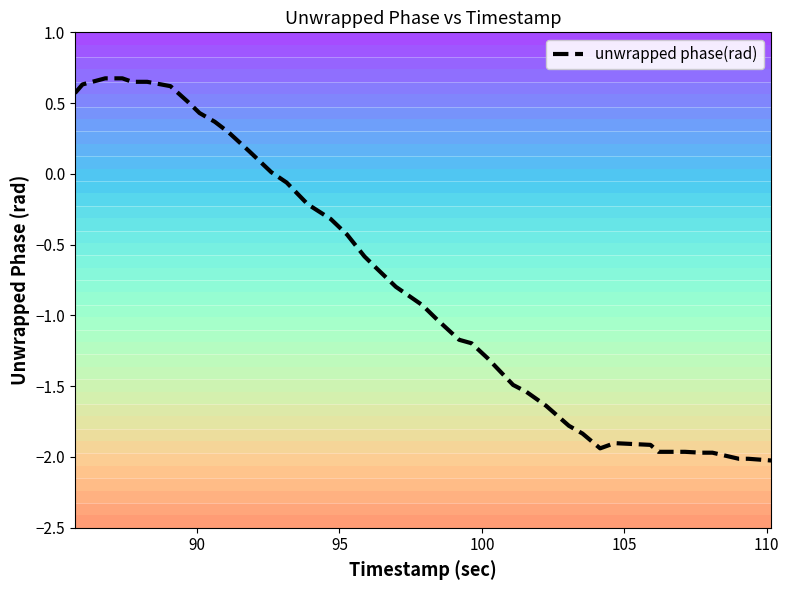

What is the sum of all values?

-30.4